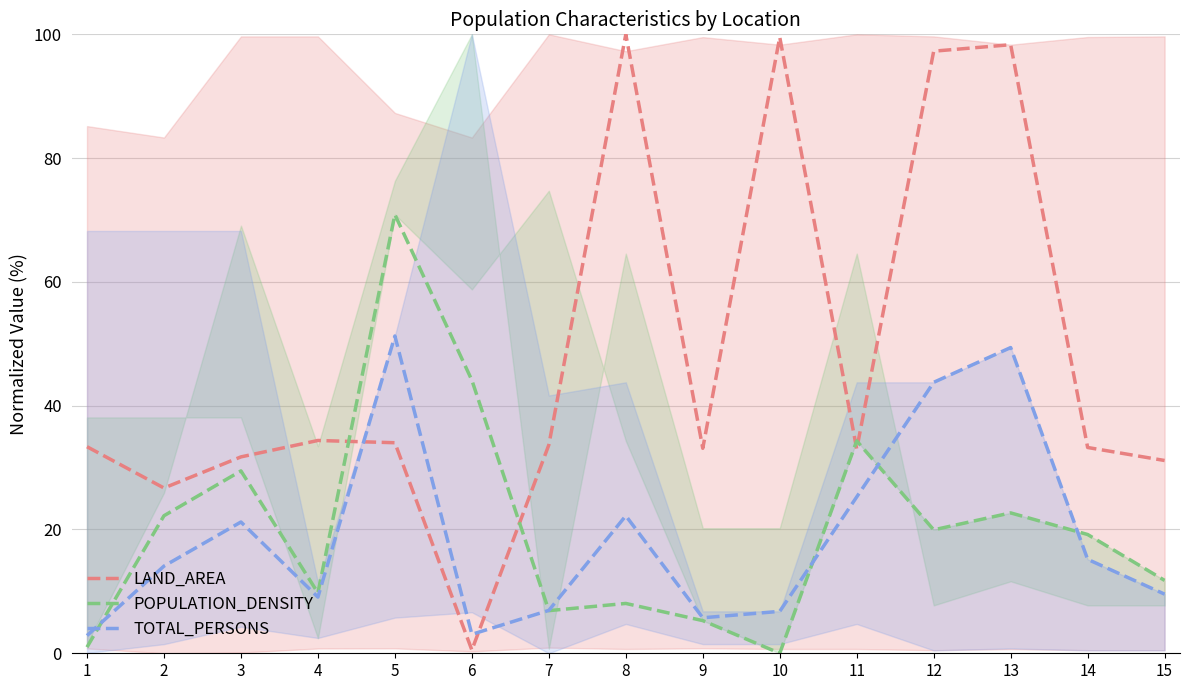

How many lines are shown in the chart?

3